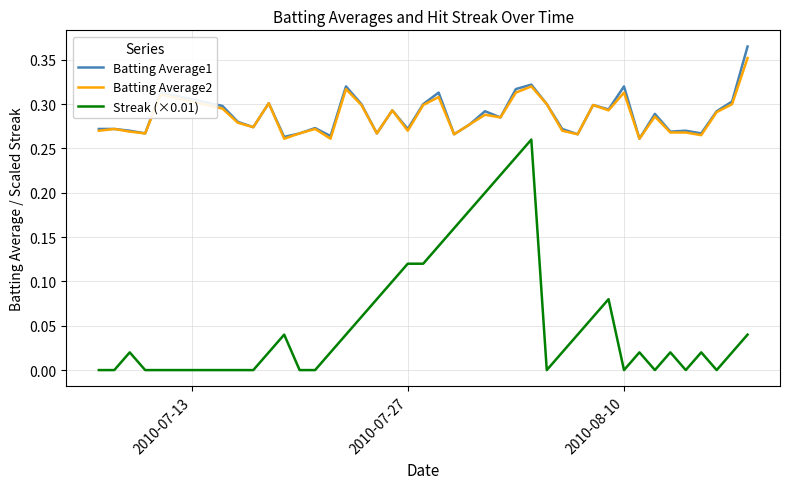

True or false: Batting Average2 and Streak (×0.01) intersect in this chart.

False